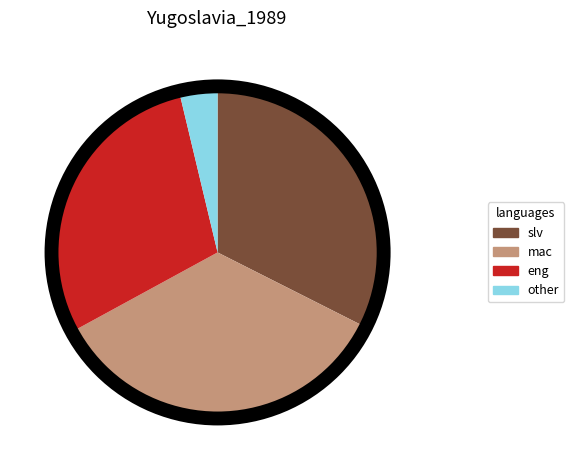

What is the largest slice in the pie chart?

mac